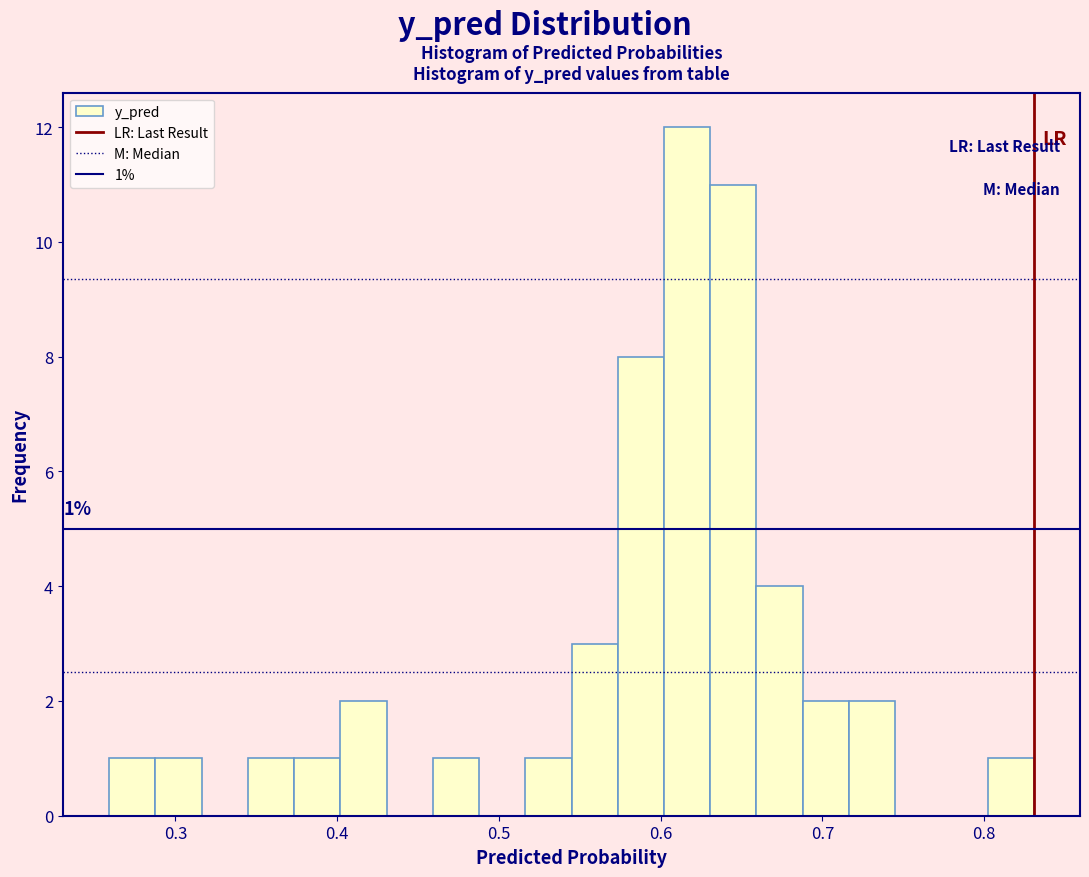

Around what value on the x-axis is the tallest bar? Give the approximate position of its centre, as read against the axis.

0.62